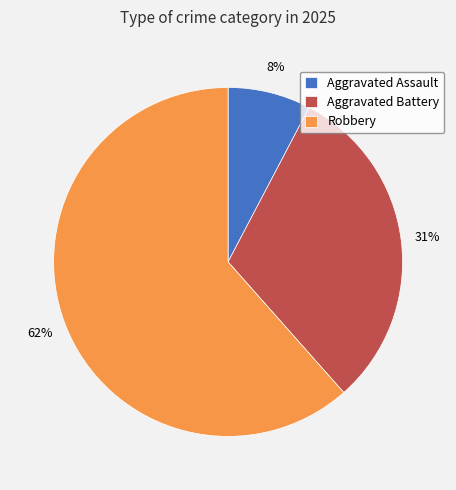

What is the smallest slice in the pie chart?

Aggravated Assault